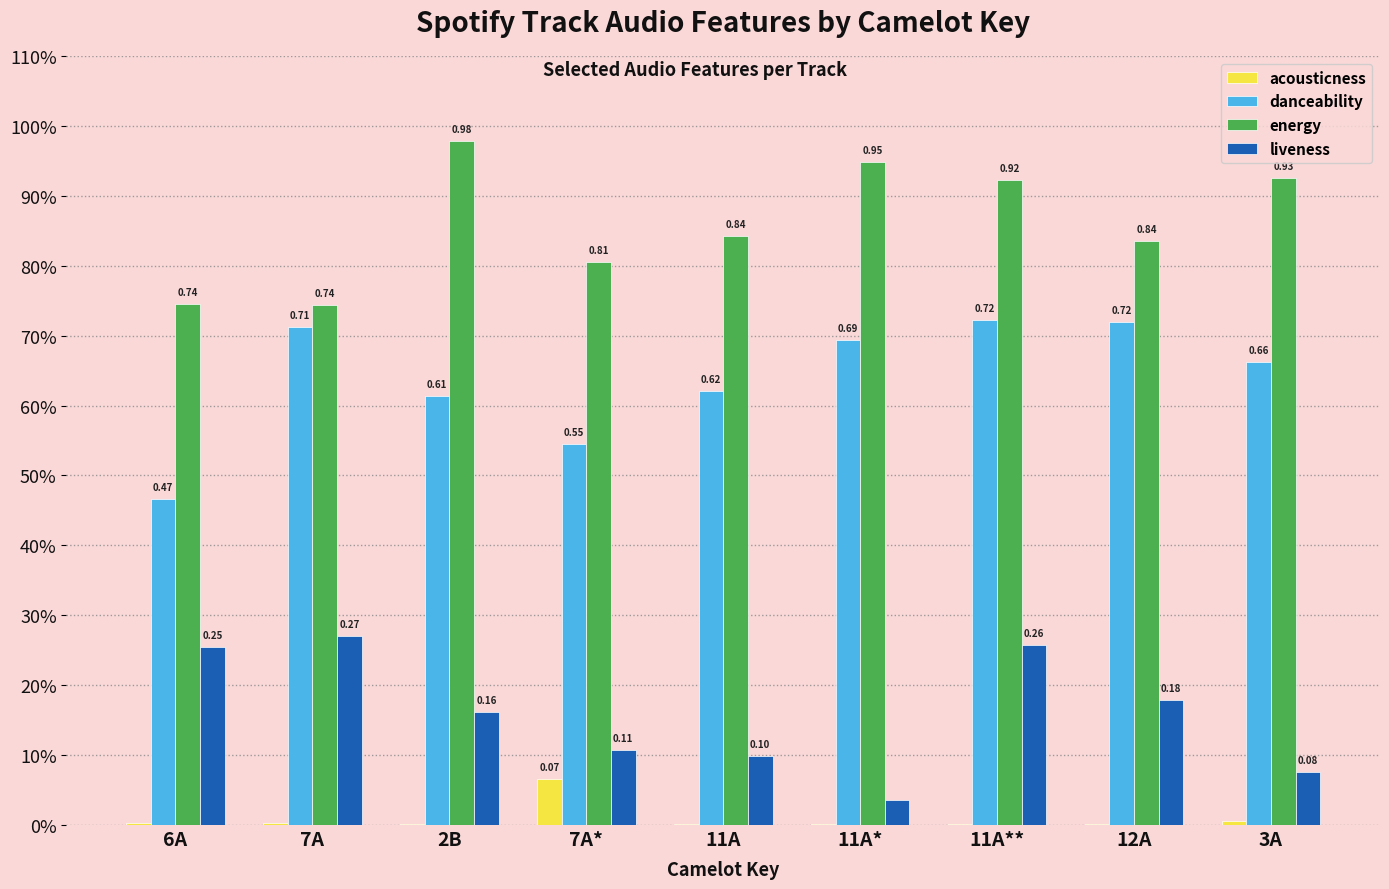

What are all the series names shown in the legend?

acousticness, danceability, energy, liveness